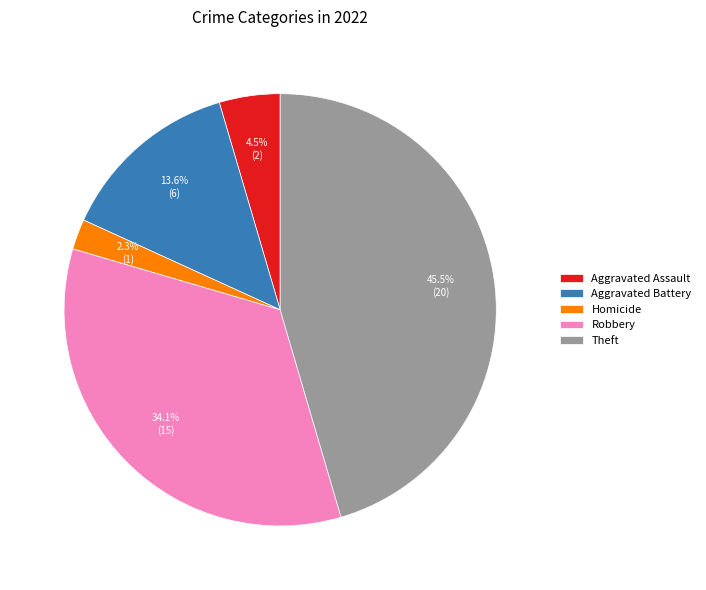

Is Theft the majority of the pie?

No